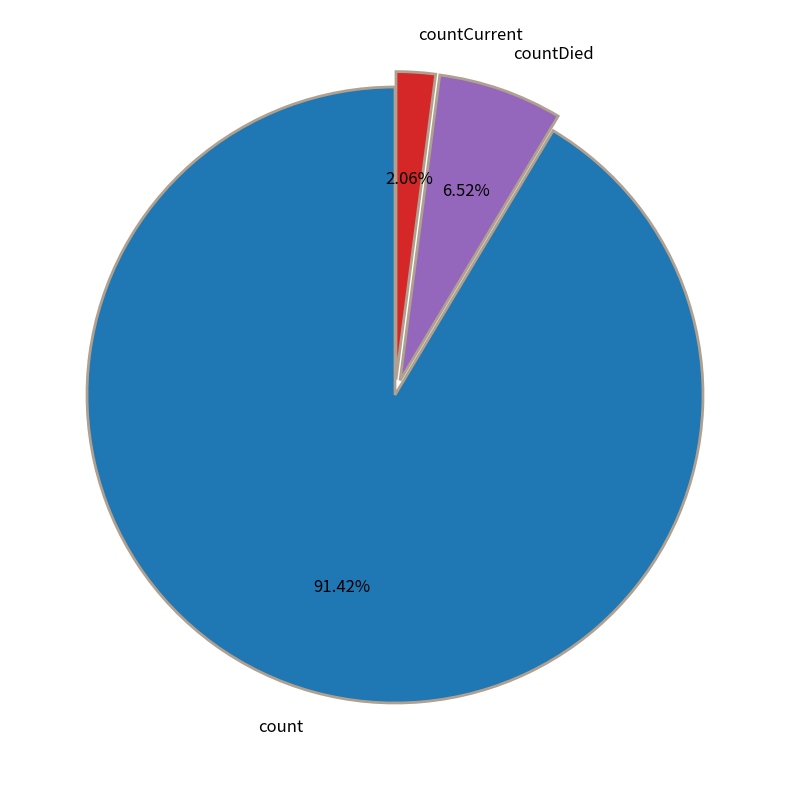

How many segments does this pie chart have?

3